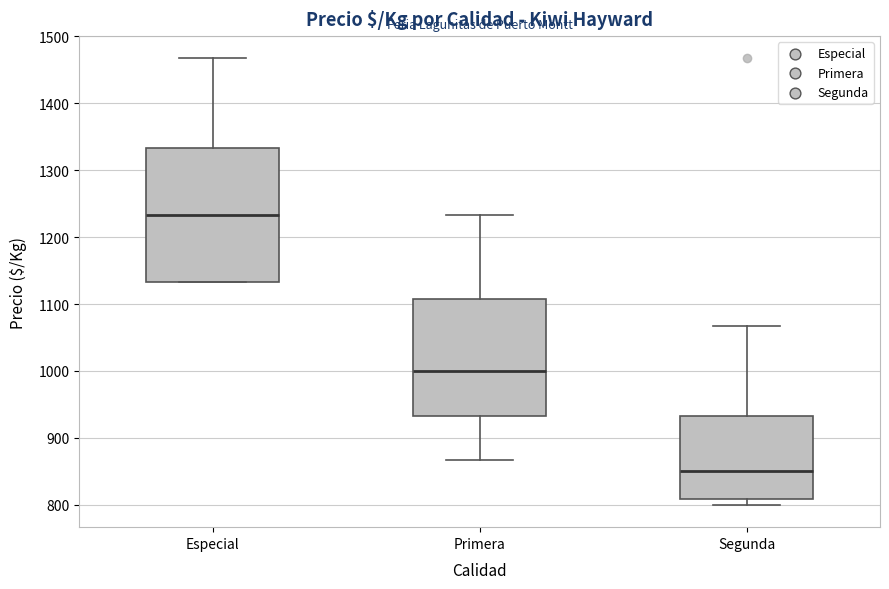

Comparing the boxes themselves (not the whiskers), which one is the tallest?

Especial